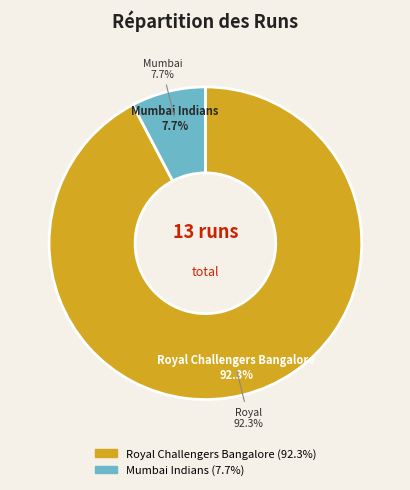

Between Royal Challengers Bangalore and Mumbai Indians, which is larger?

Royal Challengers Bangalore